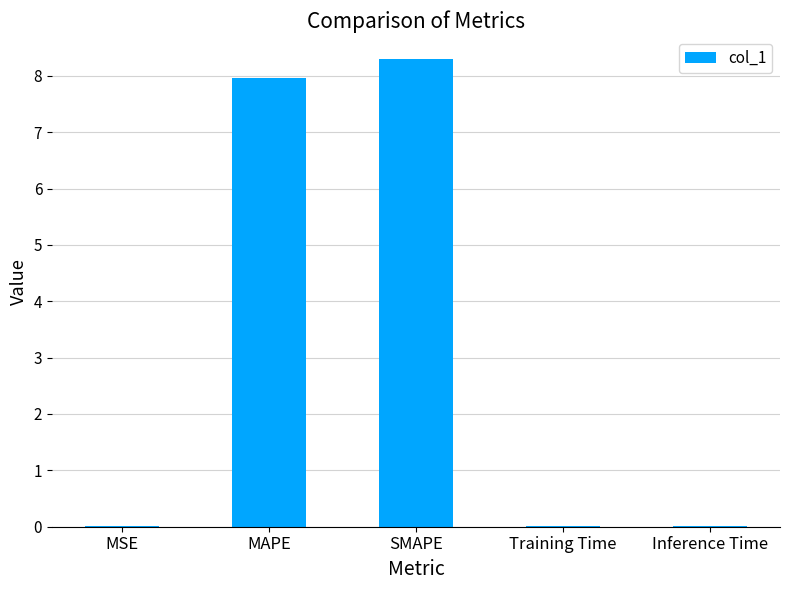

The chart shows a value of 0.0 at Inference Time. True or false?

True